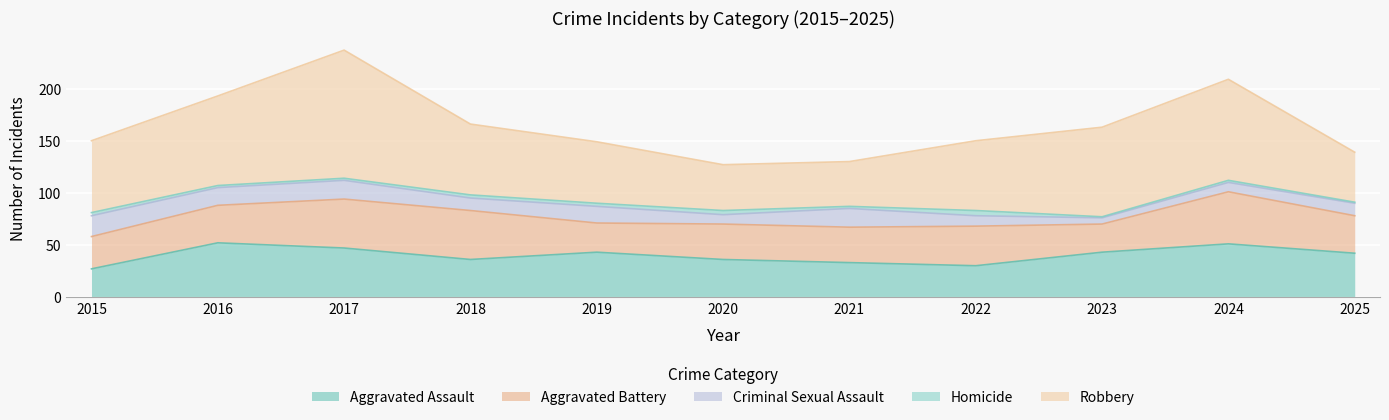

Between 2022 and 2025, which is larger?

2025